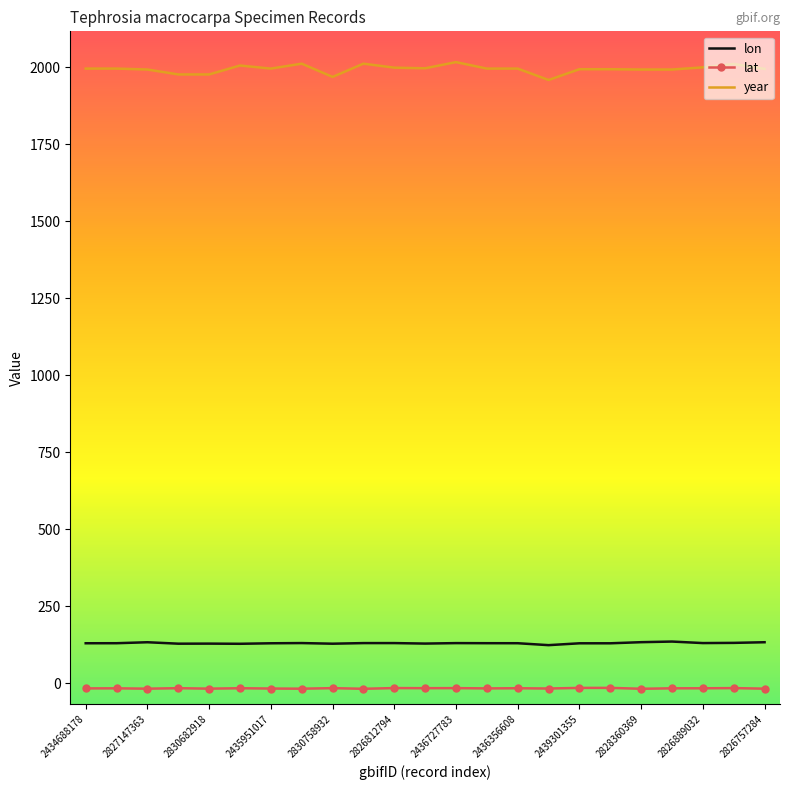

Which series has the widest spread of values?

year